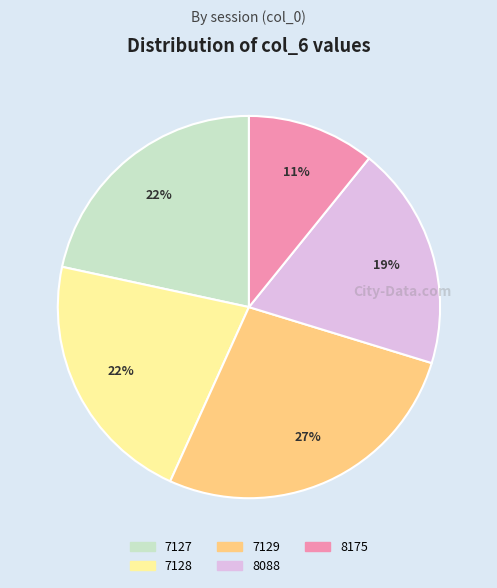

To the nearest percent, what is the average slice percentage?

20%